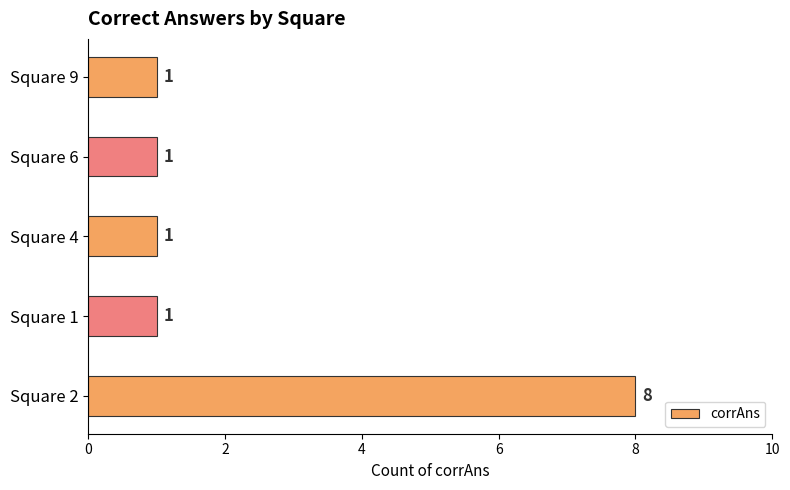

Is it true that the value at Square 4 is 2?

False